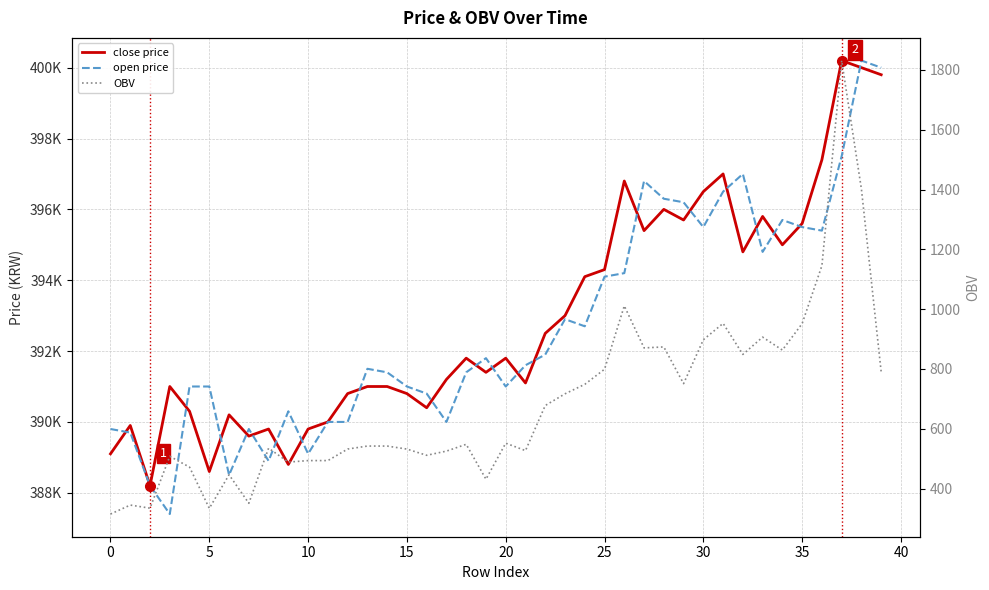

True or false: OBV and open price intersect in this chart.

False